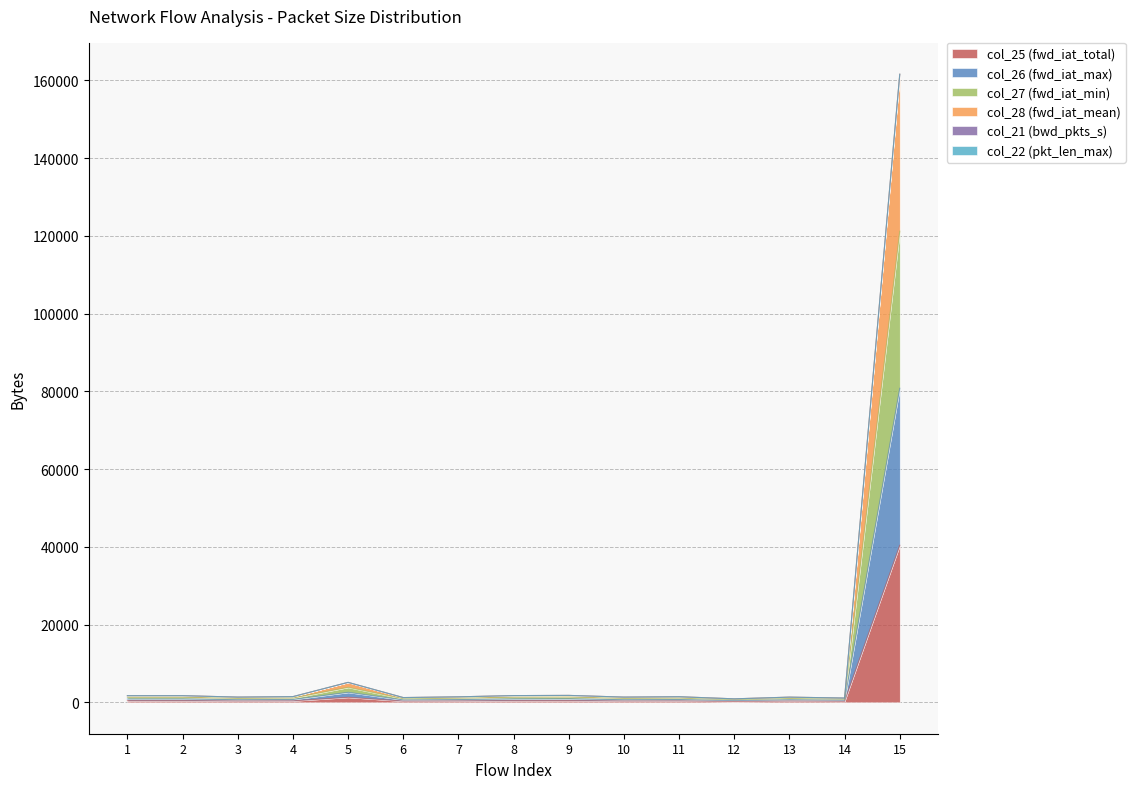

The col_25 series shows 1282 at 5. True or false?

True